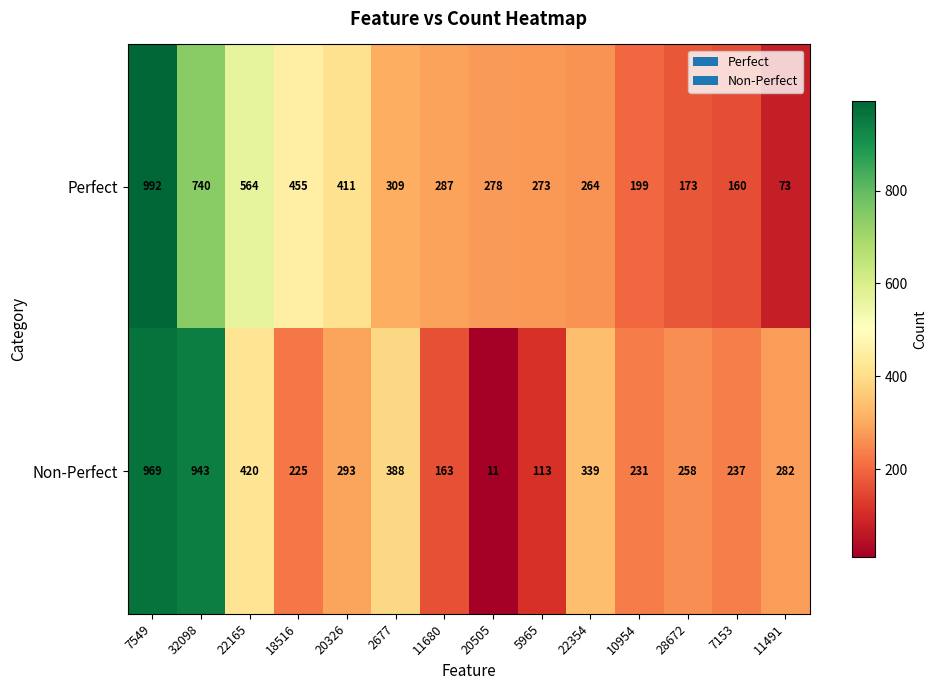

What is the difference between the maximum and minimum values in the Non-Perfect series?

958